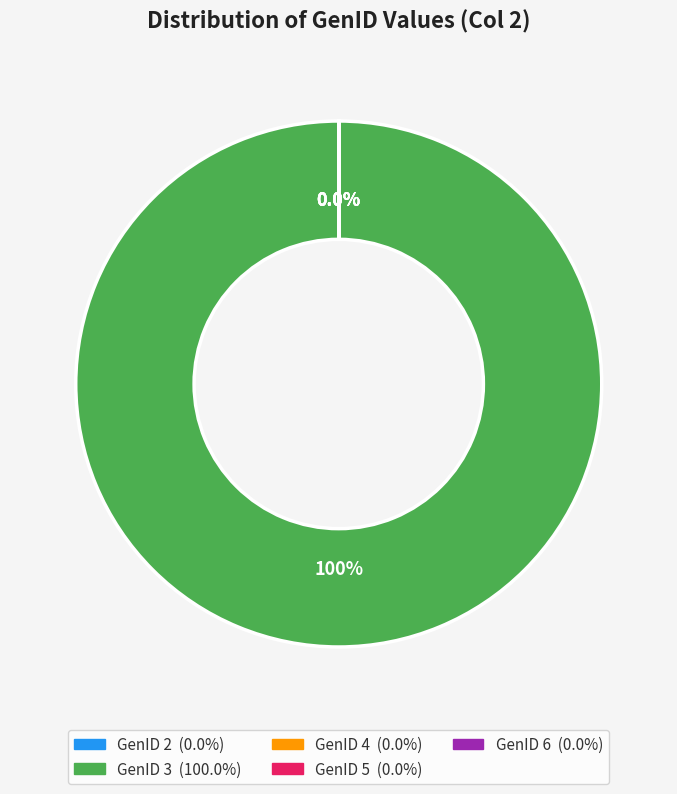

How many segments does this pie chart have?

5